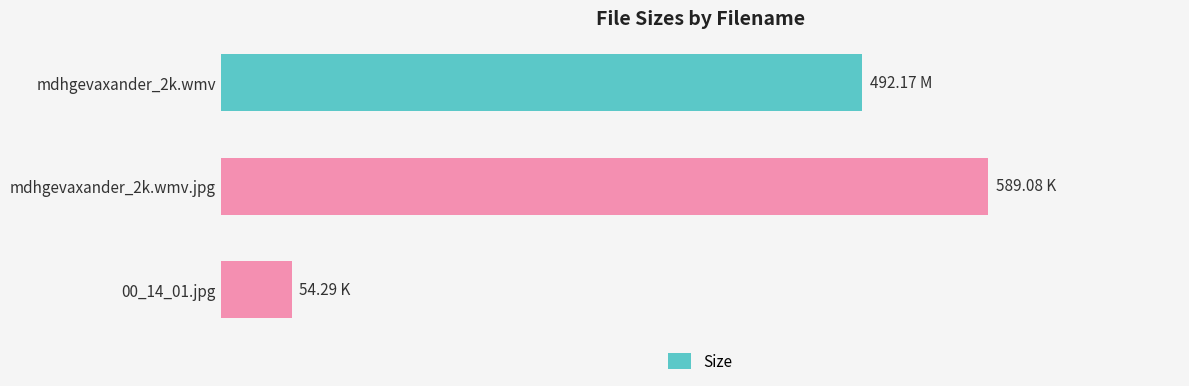

Does the chart contain any negative values?

No